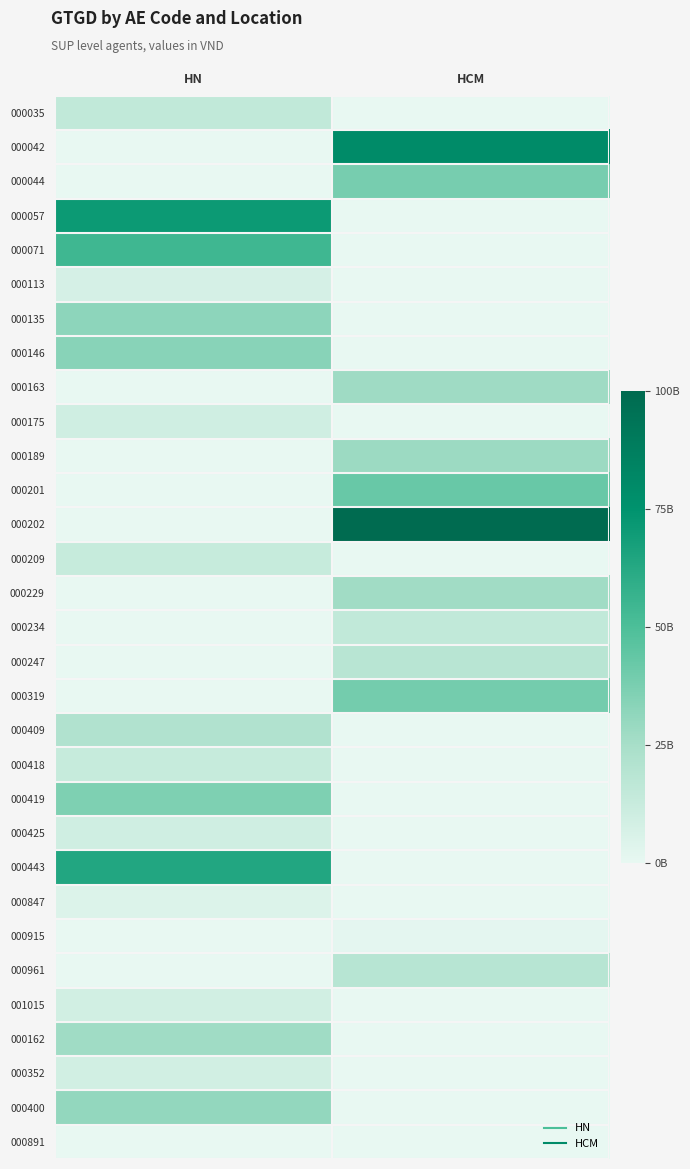

Which series changed the most between HN and HCM?

000202